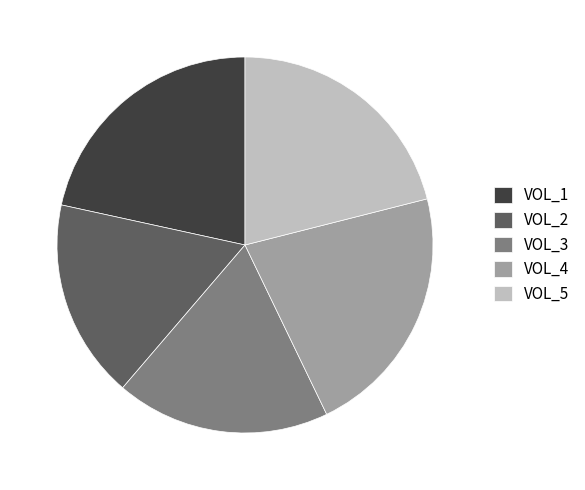

Between VOL_3 and VOL_4, which is larger?

VOL_4